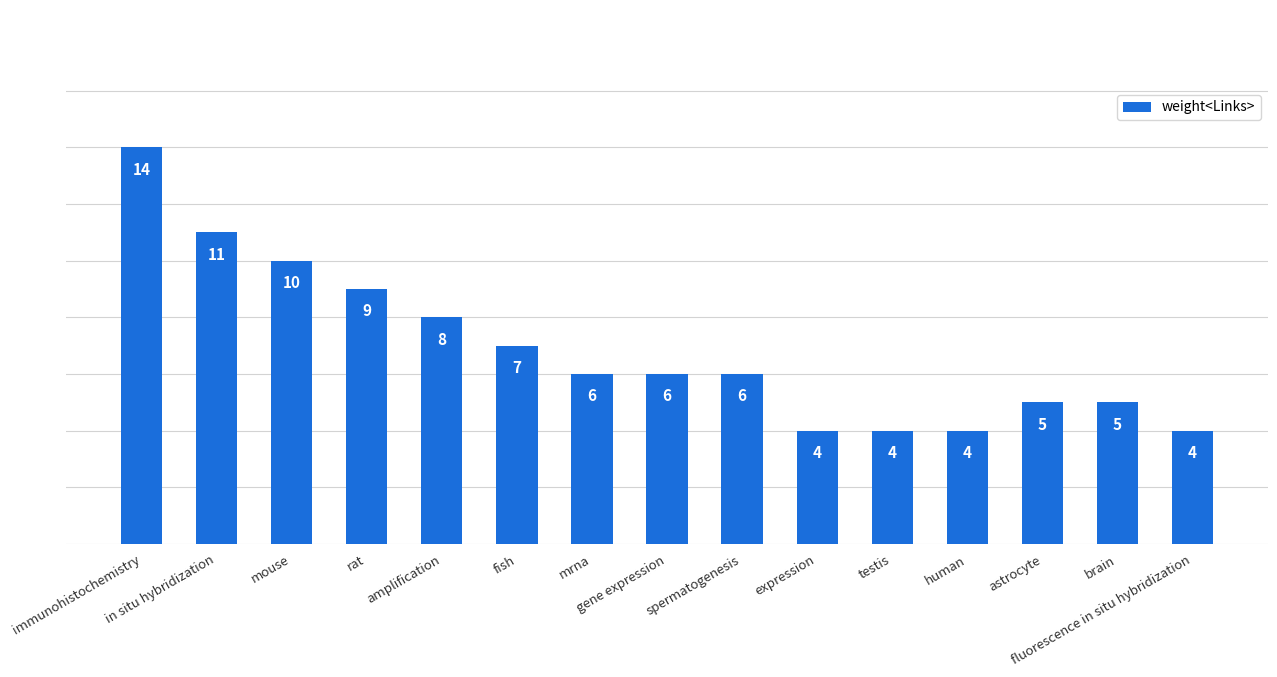

Read the value at in situ hybridization.

11